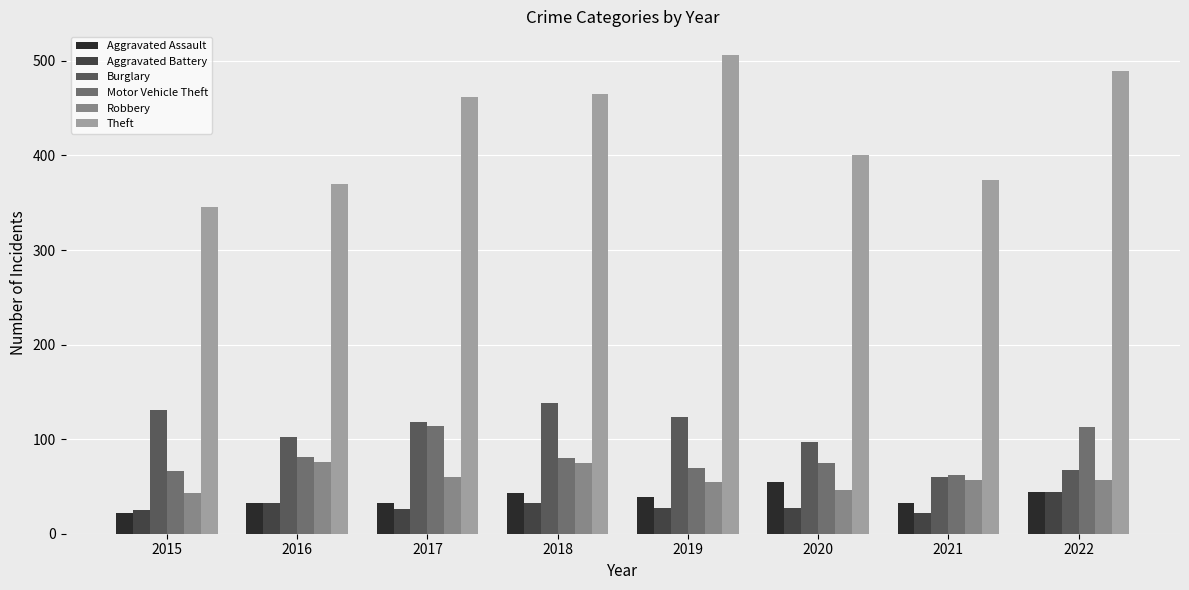

The Theft series shows 462 at 2017. True or false?

True